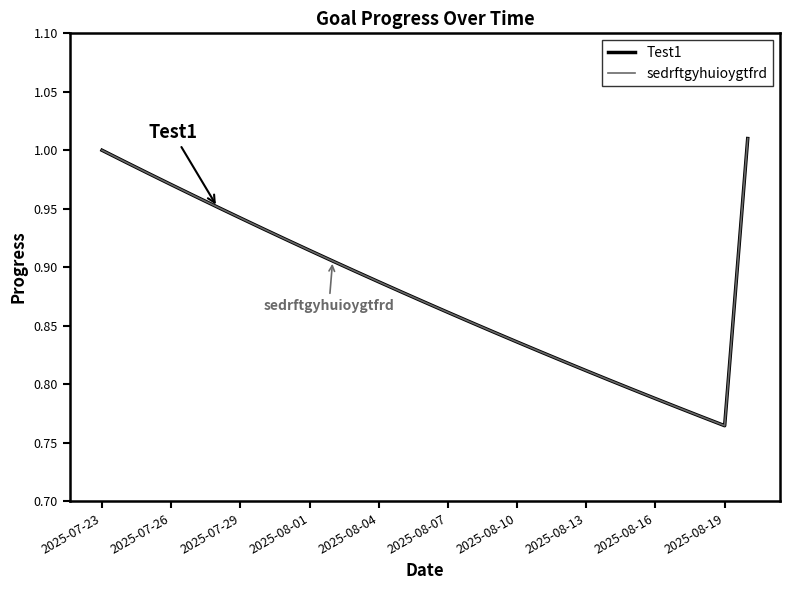

Does the chart display data point markers on the line(s)?

No